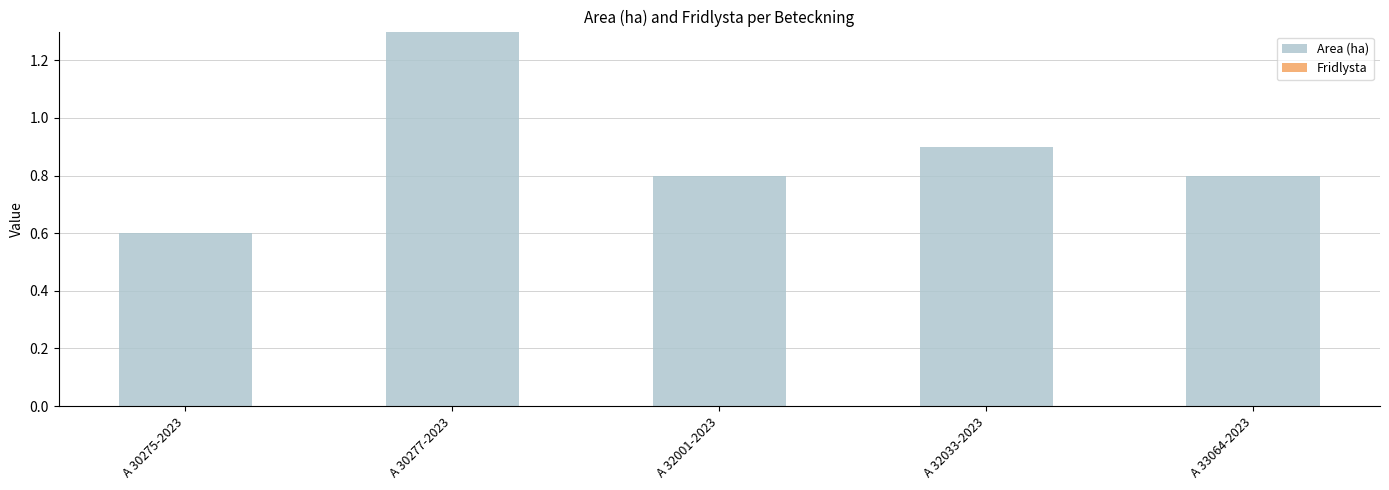

How many bars are there in total?

5